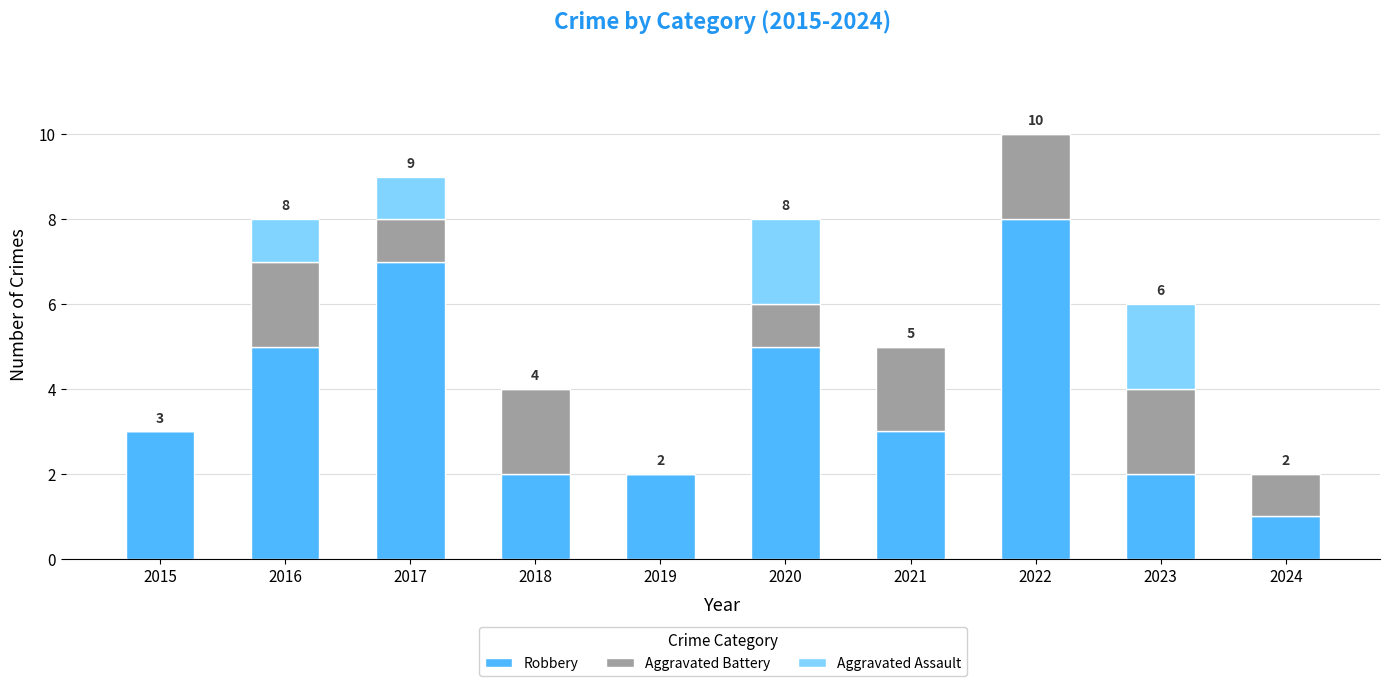

What is the total value across all series at 2021?

5